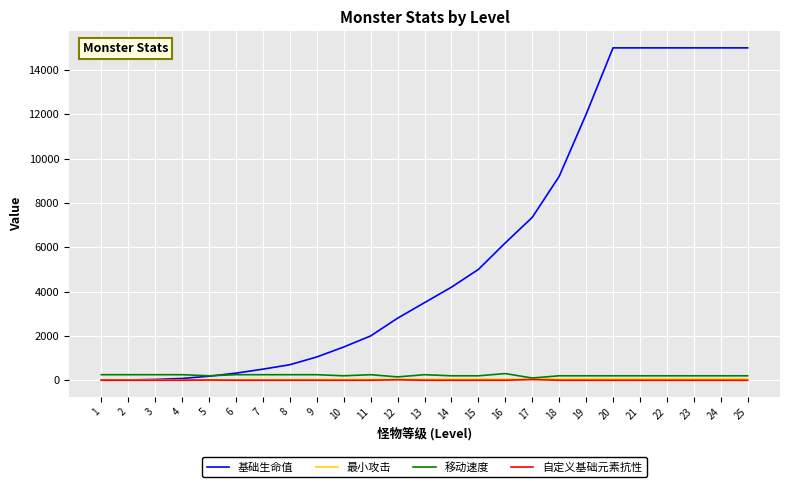

What is the difference between the 最小攻击 values at 4 and 24?

54